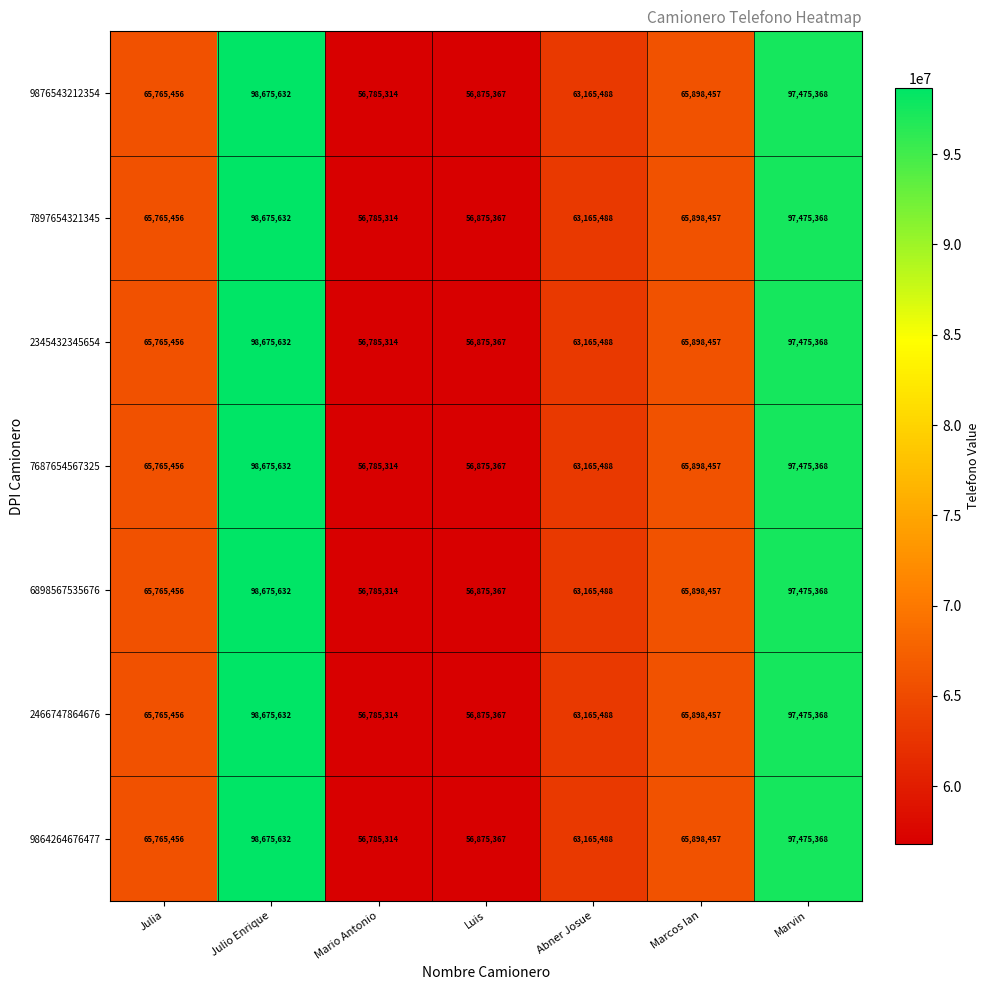

What is the average value of the 9876543212354 series?

72091583